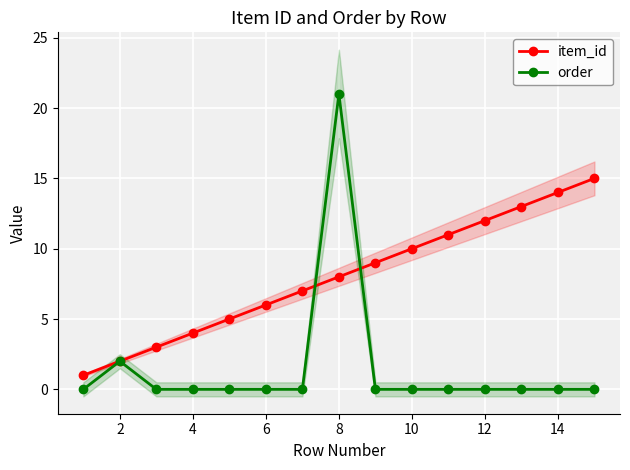

Is the value of item_id at 2 greater than the value of order at 12?

Yes